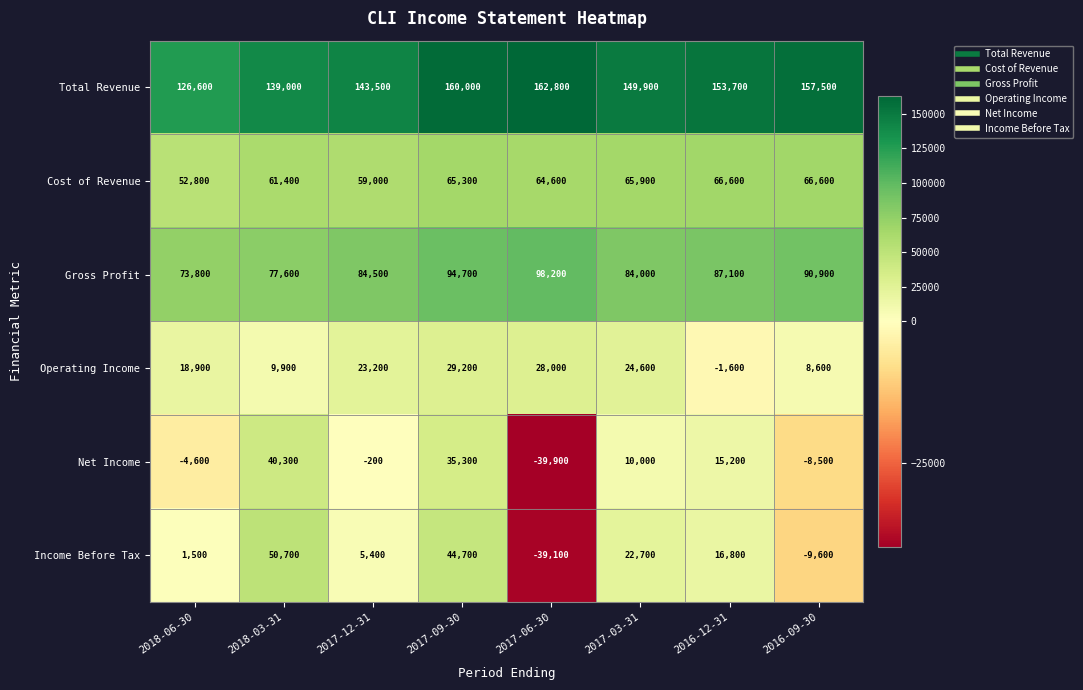

The Total Revenue series shows 36161 at 2017-06-30. True or false?

False